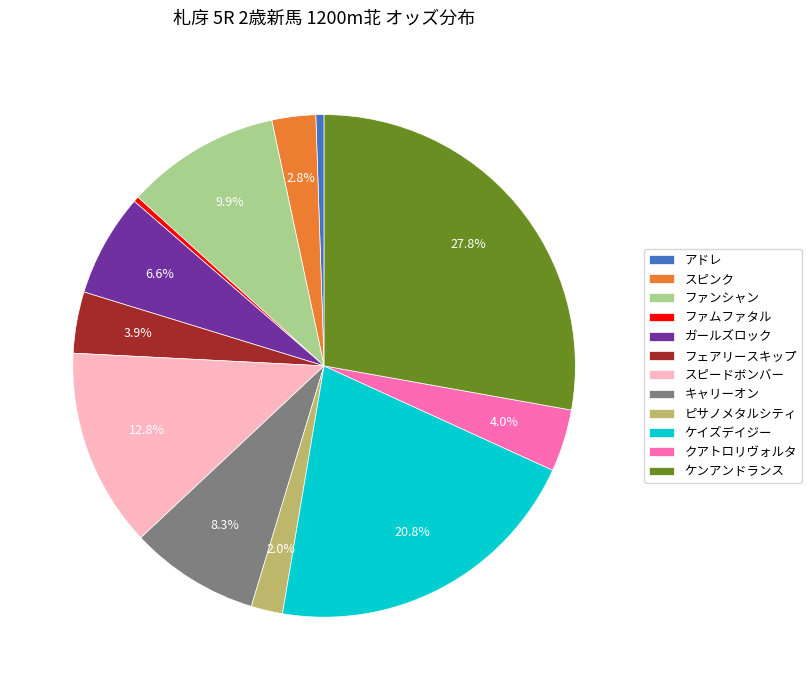

What is the ratio of the value at ガールズロック to the value at ケンアンドランス?

0.2